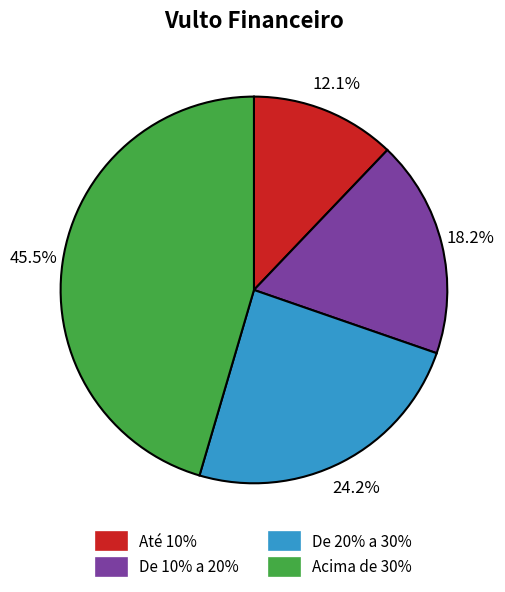

Is there any slice that represents more than half of the pie?

No